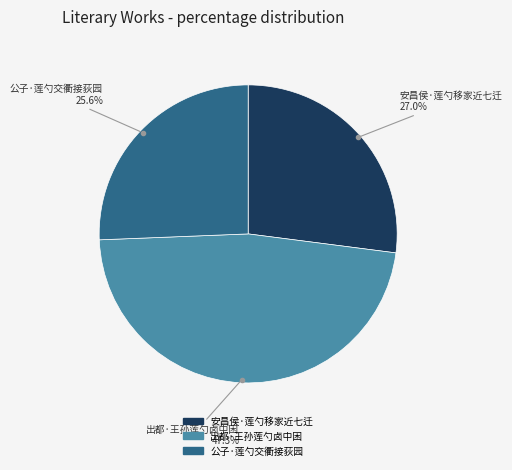

To the nearest percent, what is the combined percentage of 安昌侯·莲勺移家近七迁 and 公子·莲勺交衢接荻园?

53%